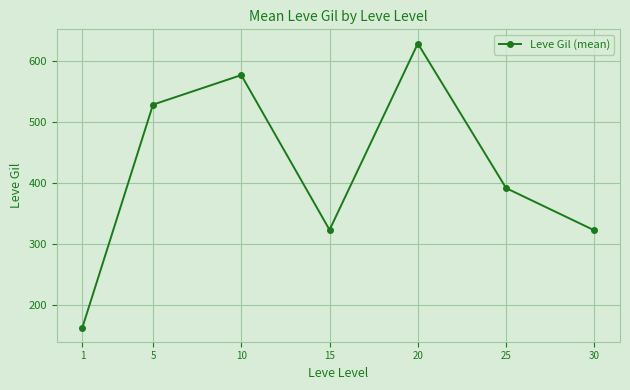

What is the average value?

419.2